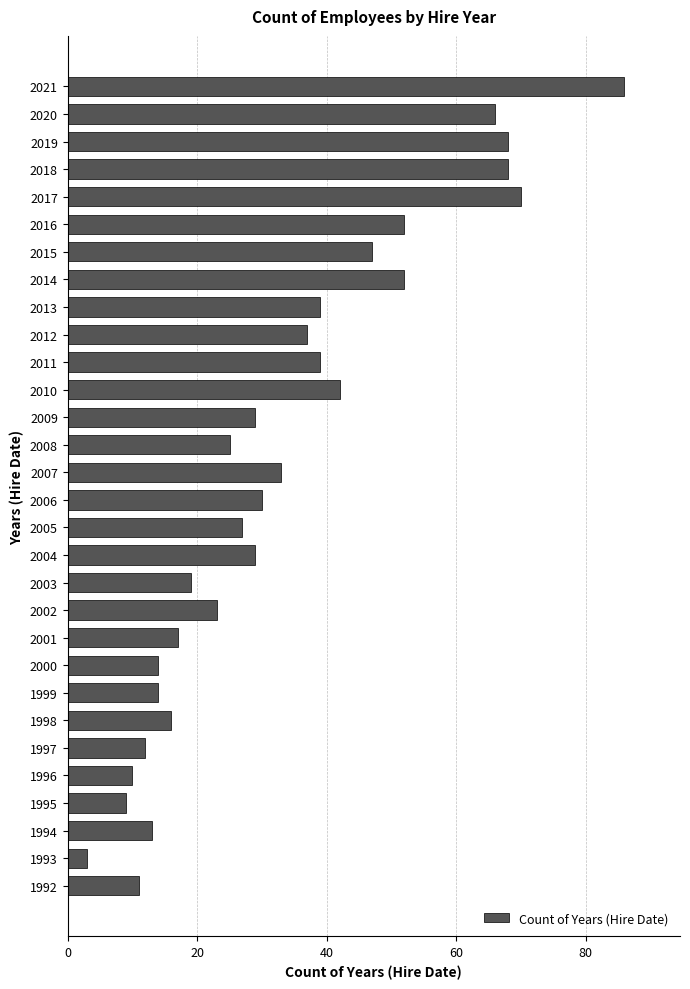

Is it true that the value at 1993 is 3?

True